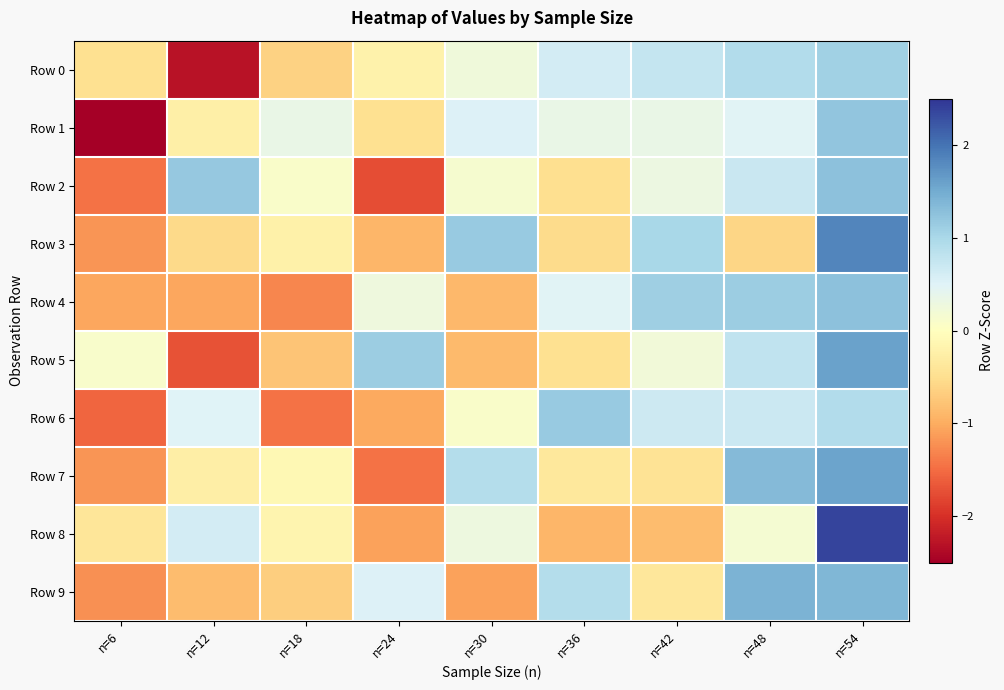

Reading left to right, transcribe all the data shown in this chart.

Row 0: n=6=-0.5	n=12=-2.3	n=18=-0.6	n=24=-0.2	n=30=0.2	n=36=0.6	n=42=0.8	n=48=0.9	n=54=1.1
Row 1: n=6=-2.5	n=12=-0.2	n=18=0.3	n=24=-0.5	n=30=0.5	n=36=0.3	n=42=0.4	n=48=0.5	n=54=1.2
Row 2: n=6=-1.5	n=12=1.2	n=18=0.1	n=24=-1.7	n=30=0.2	n=36=-0.5	n=42=0.3	n=48=0.7	n=54=1.3
Row 3: n=6=-1.2	n=12=-0.6	n=18=-0.2	n=24=-0.9	n=30=1.2	n=36=-0.5	n=42=1.0	n=48=-0.6	n=54=1.8
Row 4: n=6=-1.0	n=12=-1.0	n=18=-1.3	n=24=0.3	n=30=-0.9	n=36=0.5	n=42=1.1	n=48=1.1	n=54=1.3
Row 5: n=6=0.1	n=12=-1.7	n=18=-0.8	n=24=1.1	n=30=-0.9	n=36=-0.5	n=42=0.2	n=48=0.8	n=54=1.6
Row 6: n=6=-1.6	n=12=0.5	n=18=-1.5	n=24=-1.0	n=30=0.1	n=36=1.2	n=42=0.7	n=48=0.7	n=54=0.9
Row 7: n=6=-1.2	n=12=-0.3	n=18=-0.1	n=24=-1.5	n=30=0.9	n=36=-0.4	n=42=-0.4	n=48=1.3	n=54=1.6
Row 8: n=6=-0.4	n=12=0.6	n=18=-0.2	n=24=-1.1	n=30=0.3	n=36=-0.9	n=42=-0.9	n=48=0.2	n=54=2.4
Row 9: n=6=-1.2	n=12=-0.8	n=18=-0.7	n=24=0.5	n=30=-1.1	n=36=0.9	n=42=-0.4	n=48=1.4	n=54=1.4